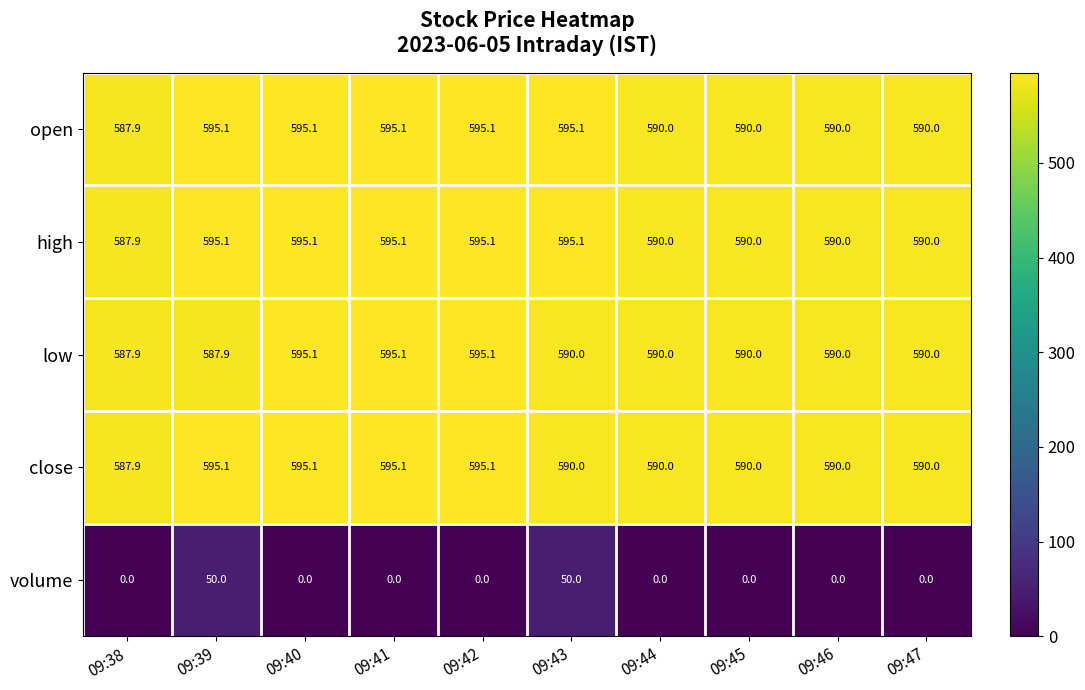

Count the number of data series in this chart.

5